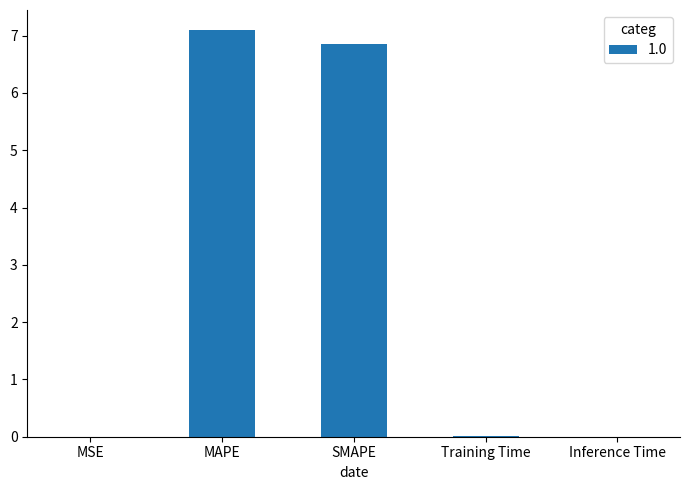

Which has a higher value, Training Time or MAPE?

MAPE